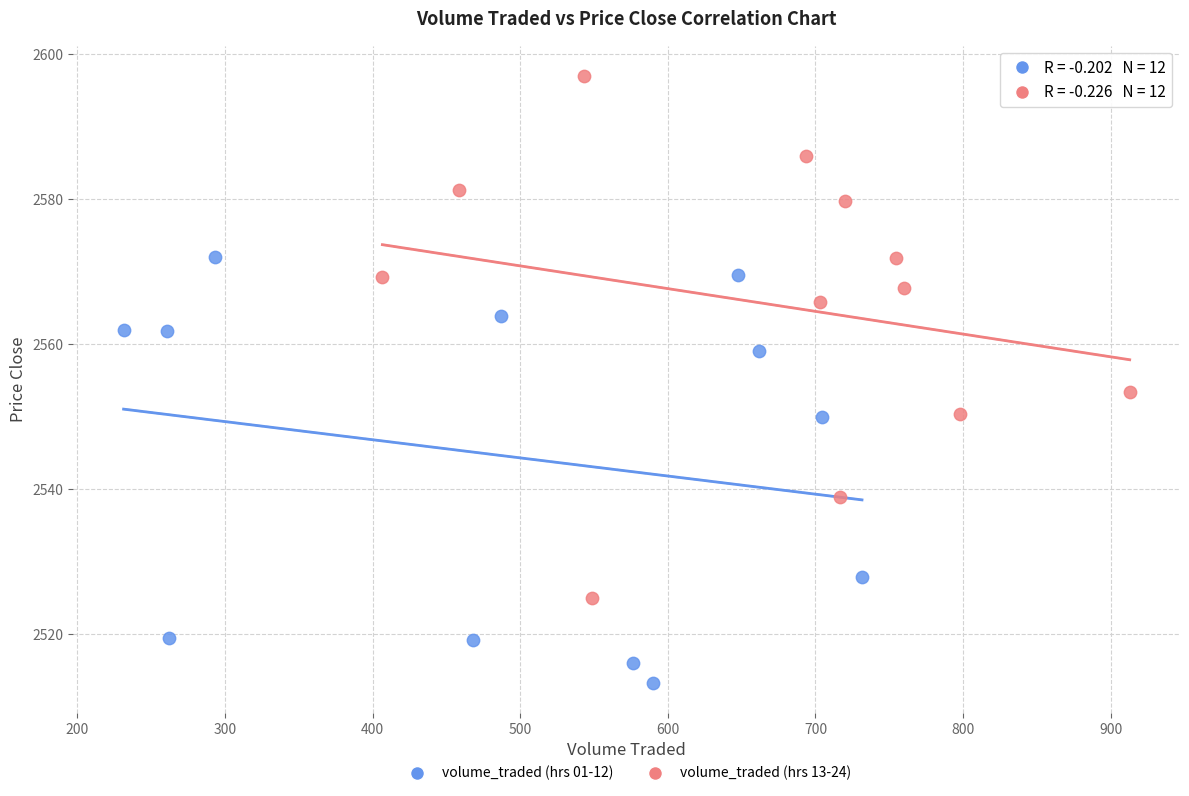

Which series contains the lowest Y value?

volume_traded (hrs 01-12)